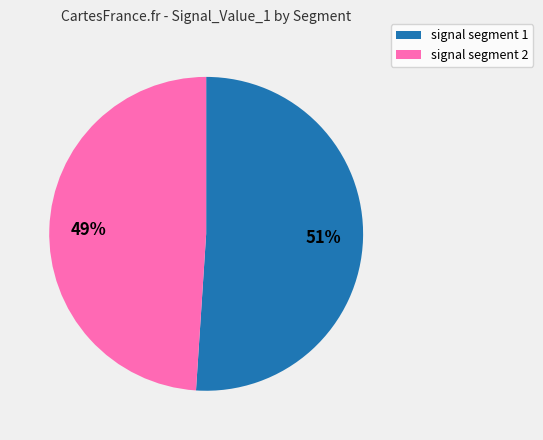

To the nearest percent, what is the average slice percentage?

50%